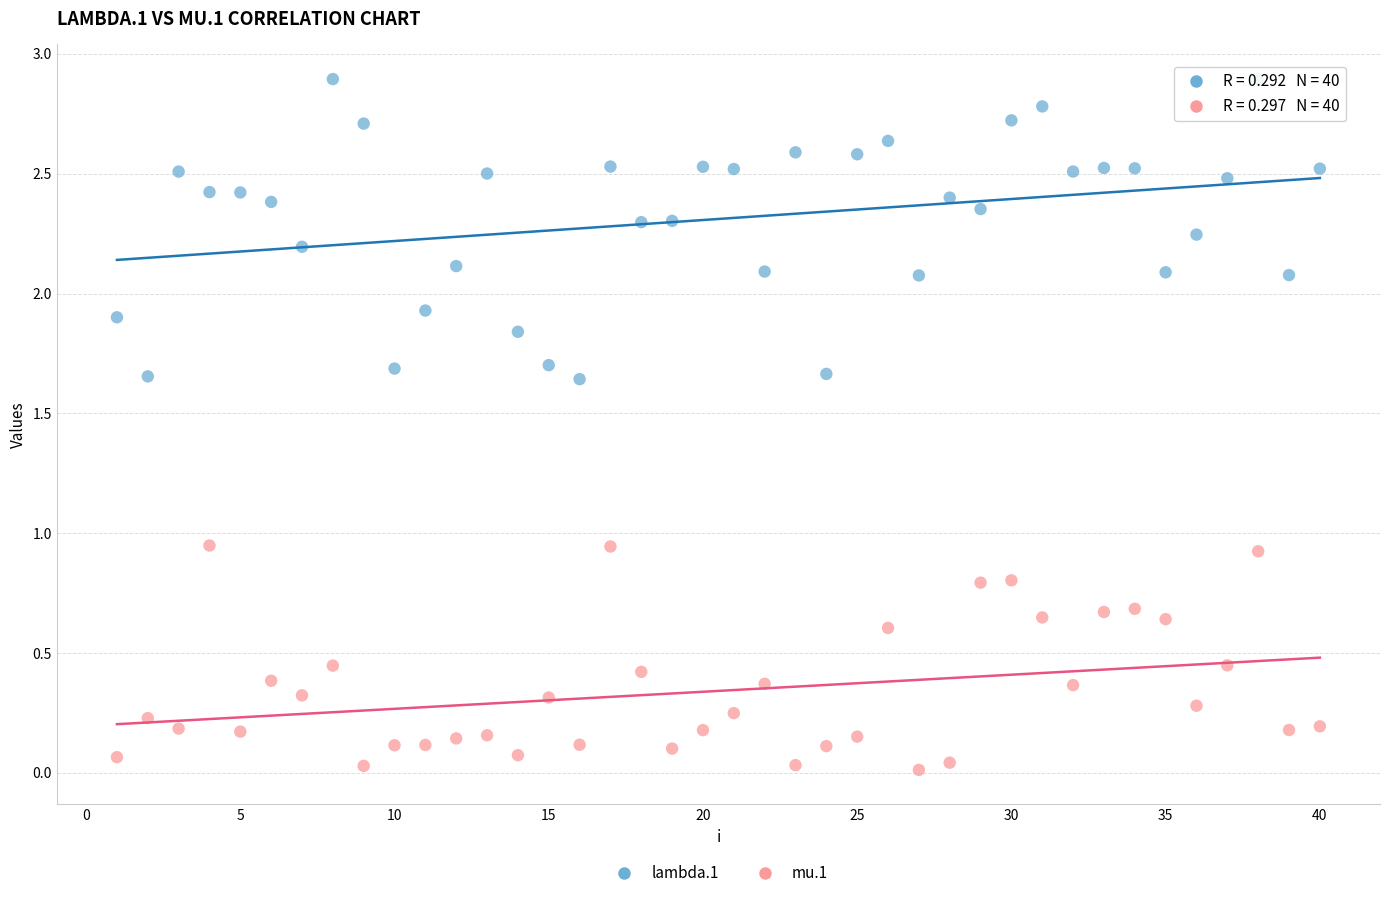

Which series has the widest spread of Y values?

lambda.1